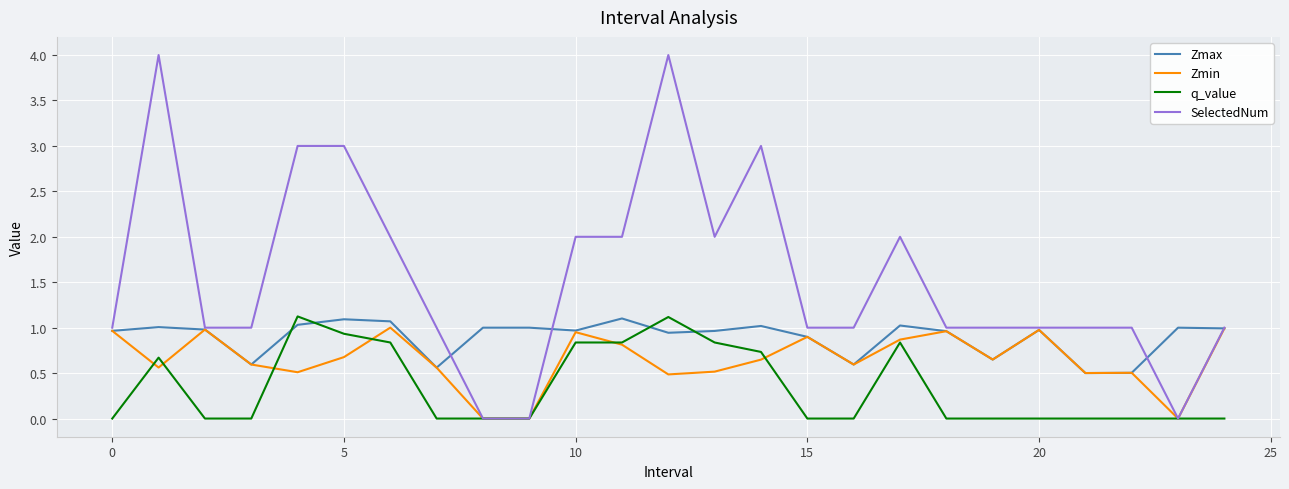

What is the difference between the second highest and minimum values in the q_value series?

1.1